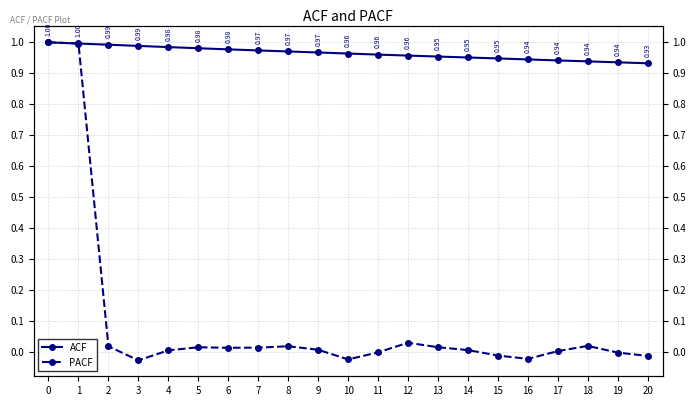

At how many categories does at least one series exceed 0?

21